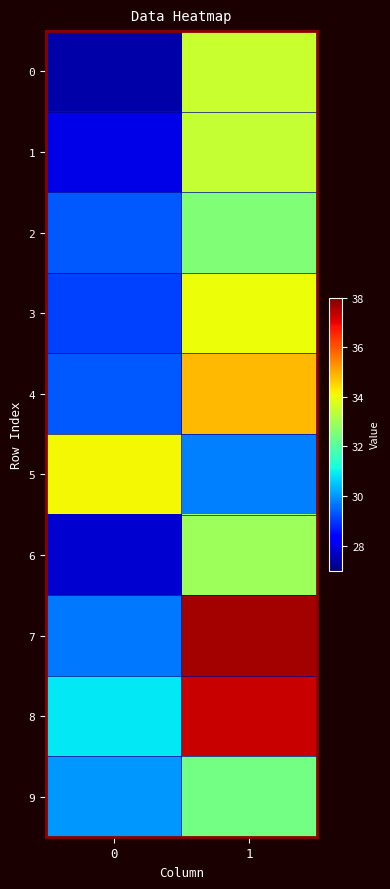

Reading left to right, list all the values displayed in this chart.

0: 0=27.4	1=33.5
1: 0=28.0	1=33.5
2: 0=29.3	1=32.6
3: 0=29.1	1=34.0
4: 0=29.3	1=34.8
5: 0=34.1	1=29.8
6: 0=27.8	1=32.9
7: 0=29.7	1=37.7
8: 0=30.9	1=37.3
9: 0=30.0	1=32.4